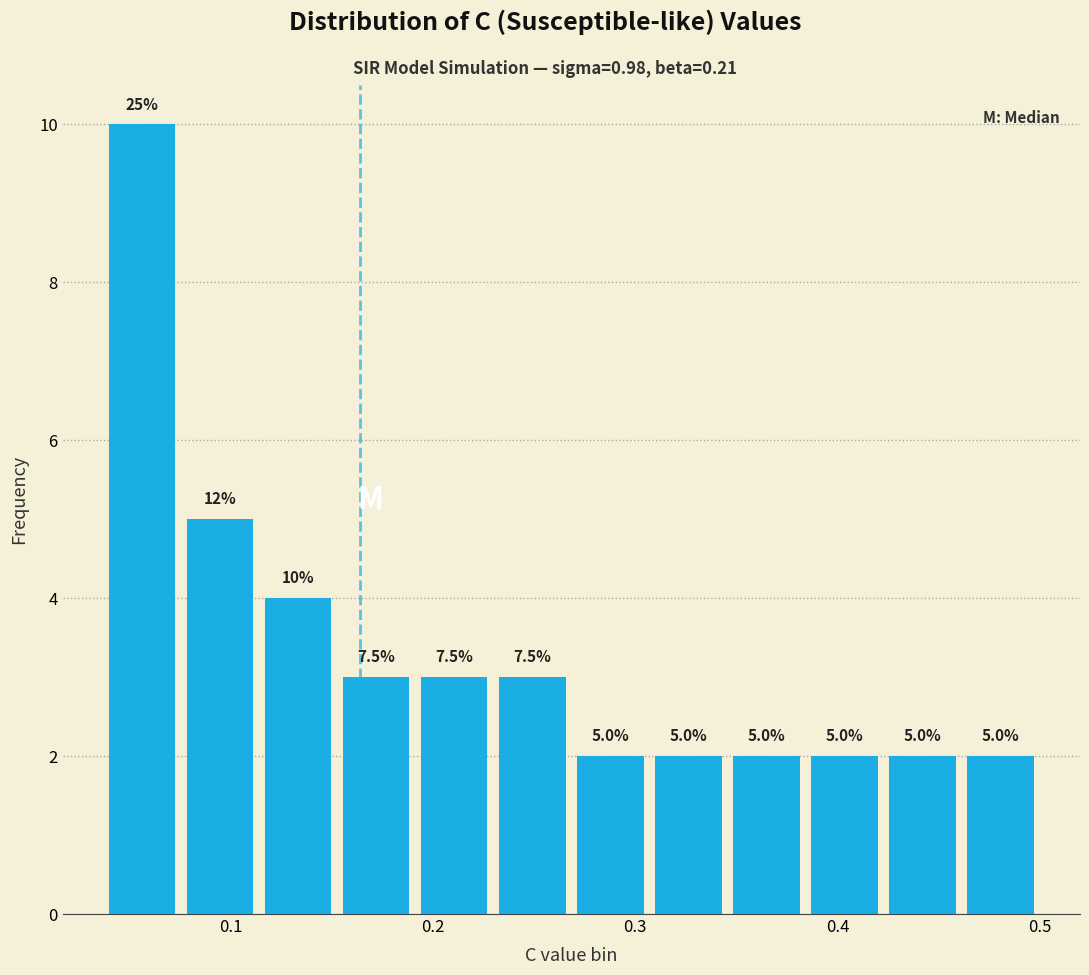

Read against the x-axis, roughly where is the centre of the tallest bar?

0.06